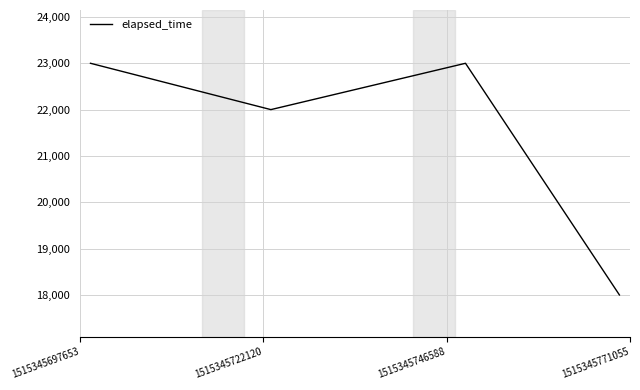

Reading left to right, what are all the values shown in this chart?

23000	22000	23000	18000